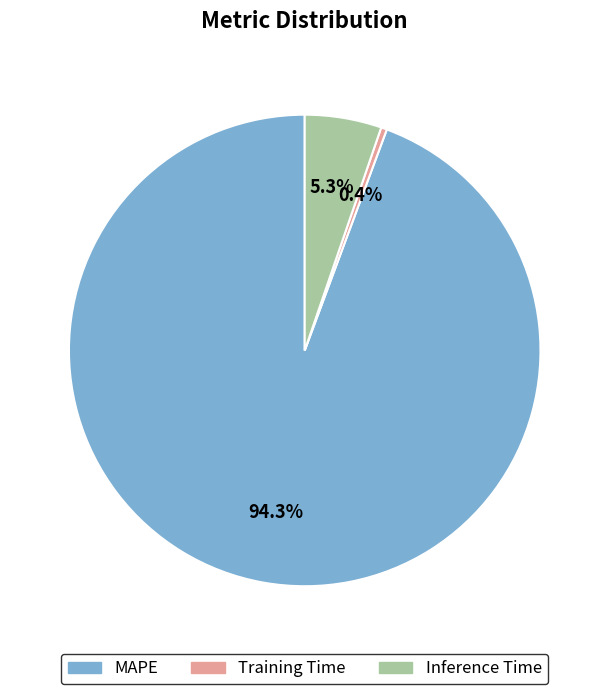

Is it true that Training Time is 0% of the pie?

True